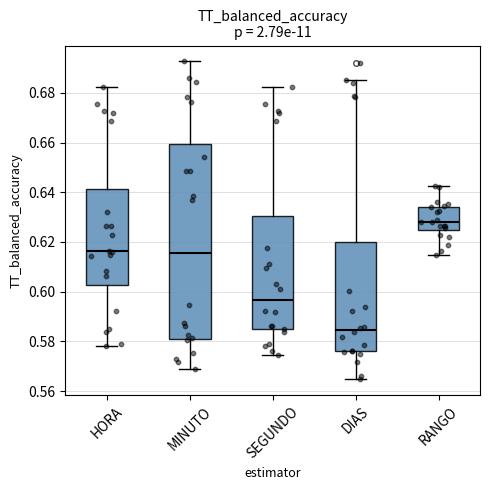

Comparing the boxes themselves (not the whiskers), which one is the tallest?

MINUTO